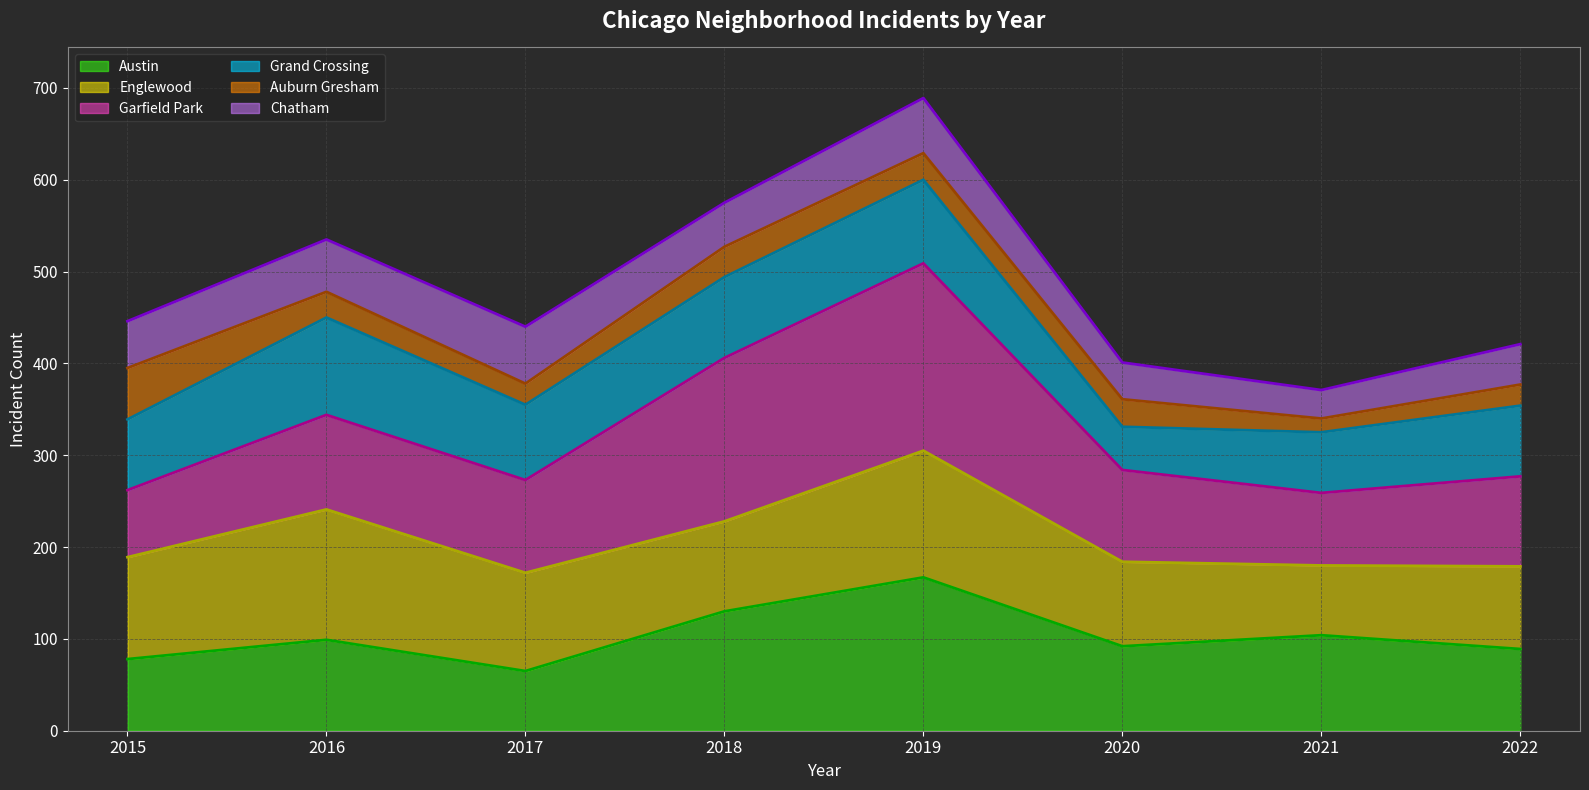

How many data points in Chatham (line) are less than 446?

4